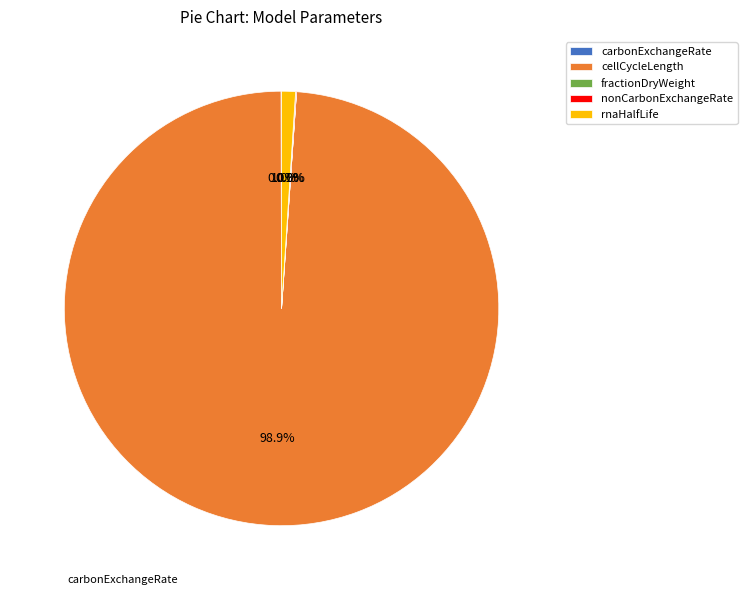

Does any single category account for the majority?

Yes